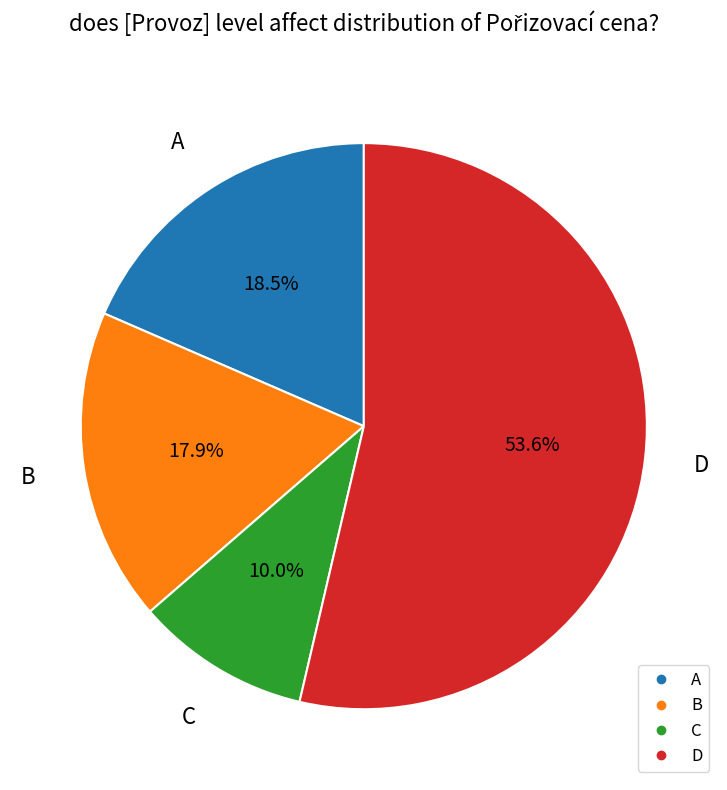

Count the number of slices in the pie.

4